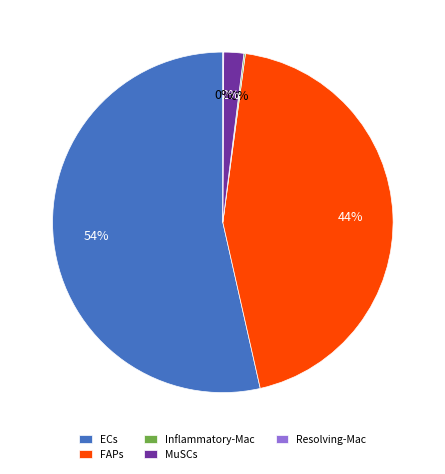

What is the majority slice?

ECs